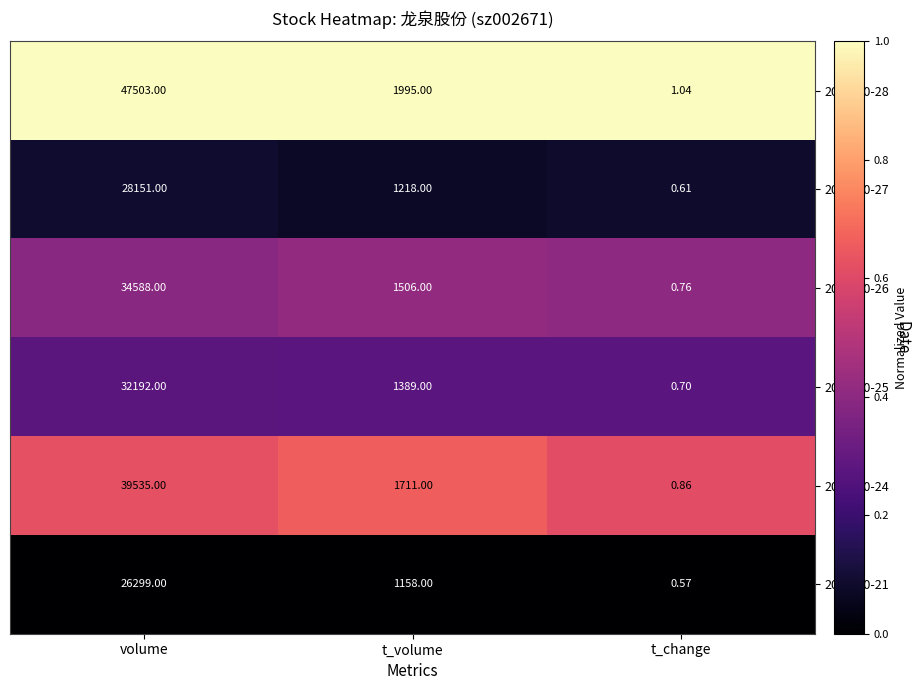

How many categories are shown in the chart?

3